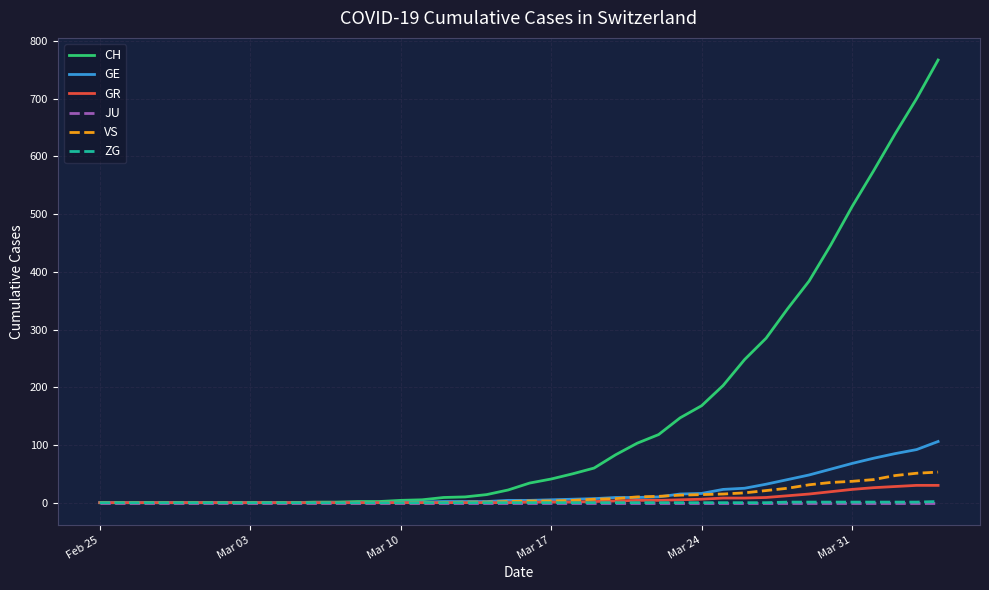

Which series has the widest spread of values?

CH